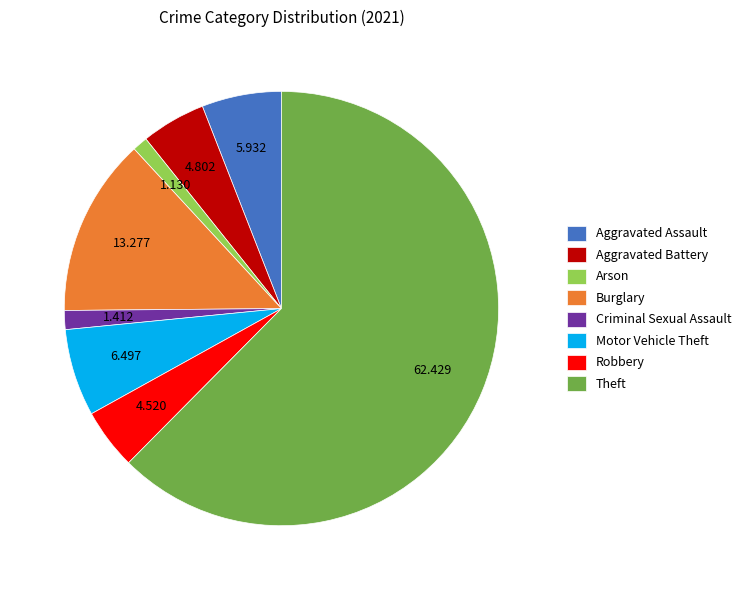

Do Aggravated Battery and Motor Vehicle Theft together represent more than half of the pie?

No